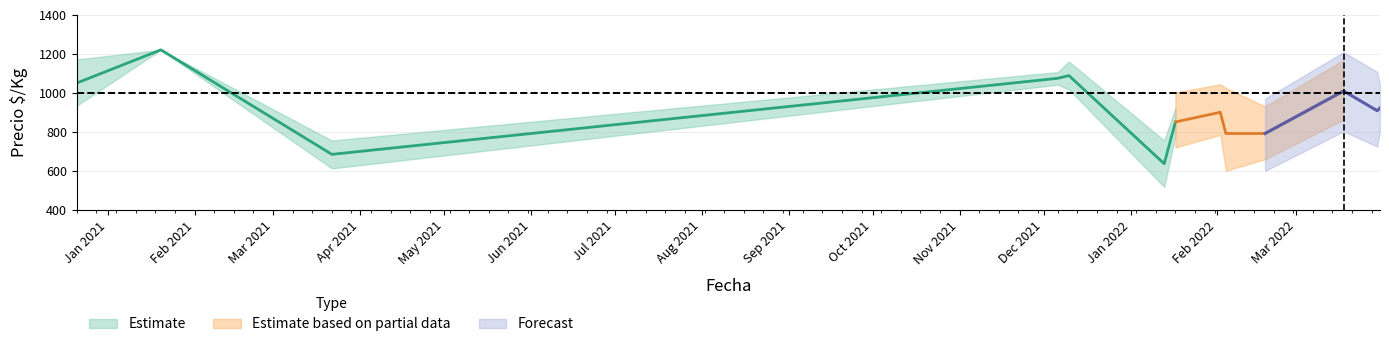

Rank the categories by Precio_mid value from lowest to highest.

2022-01-13, 2021-03-22, 2022-02-04, 2022-02-18, 2022-01-17, 2022-02-02, 2022-03-30, 2022-03-31, 2022-03-18, 2020-12-21, 2021-12-06, 2021-12-10, 2021-01-20